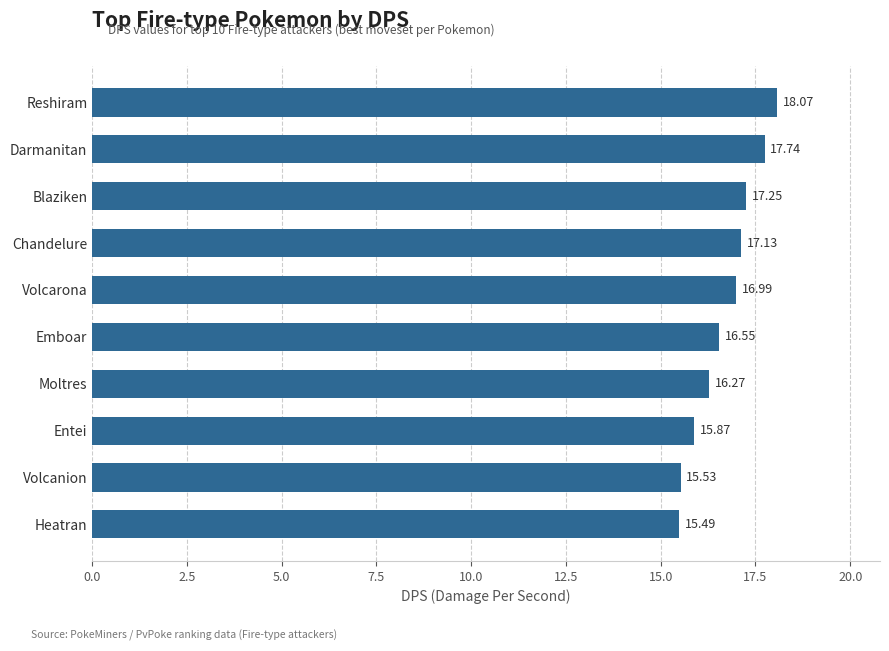

Rank the categories by value from highest to lowest.

Reshiram, Darmanitan, Blaziken, Chandelure, Volcarona, Emboar, Moltres, Entei, Volcanion, Heatran